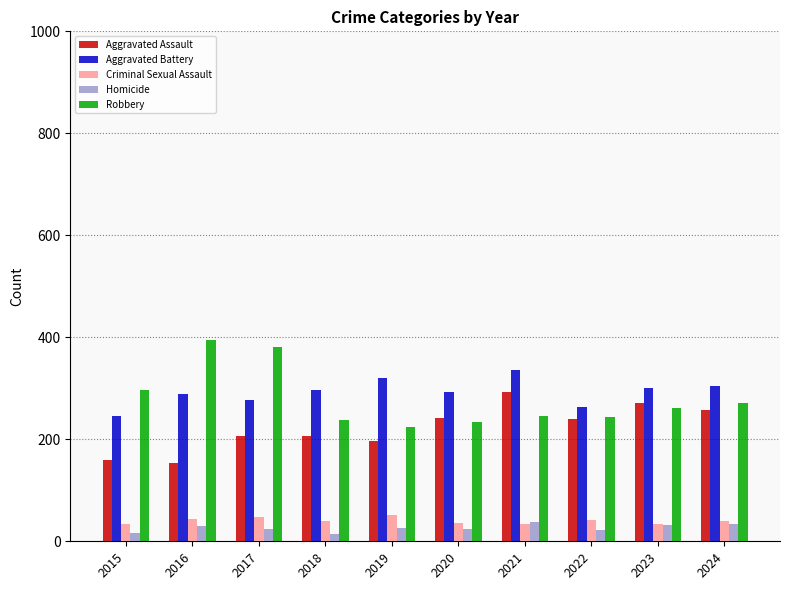

What is the sum of the Aggravated Battery values at 2019 and 2017?

598